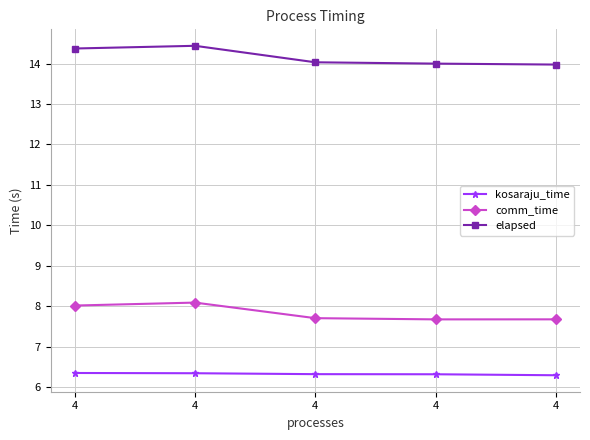

How many lines are shown in the chart?

3